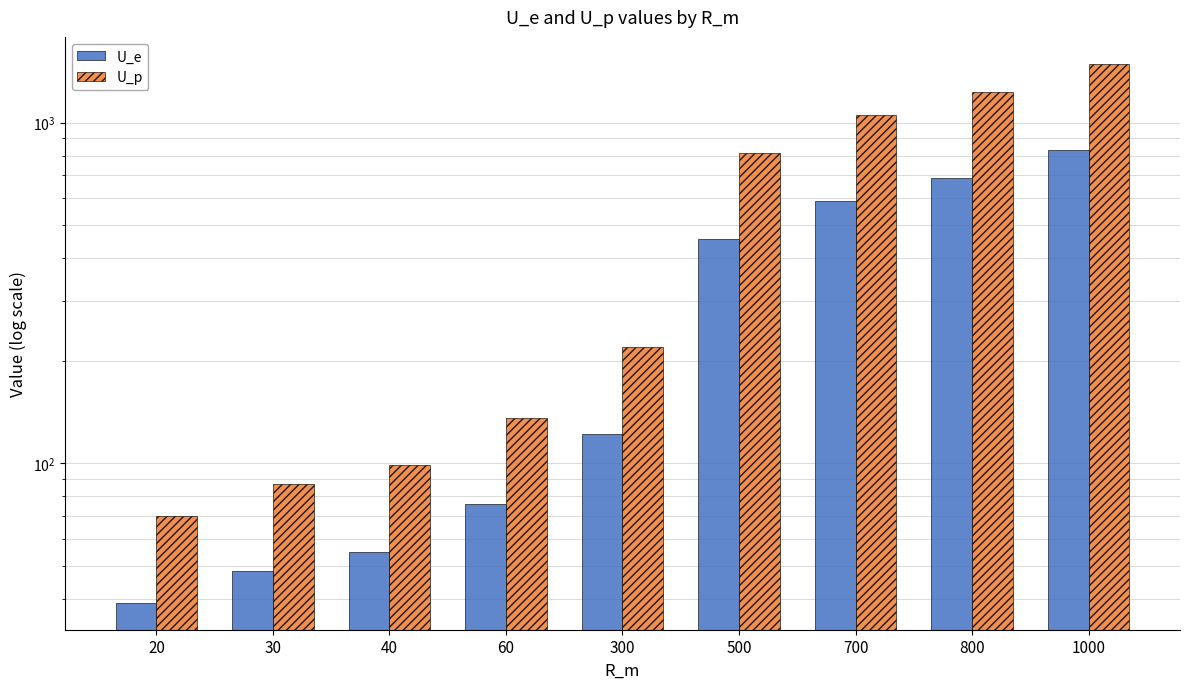

Where is U_p nearest to the value 779?

500